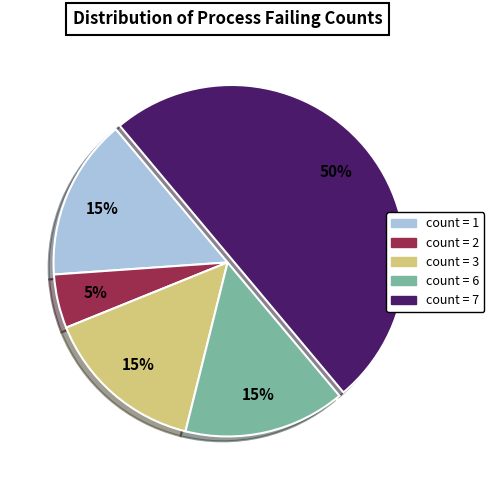

To the nearest percent, what is the difference between the largest and smallest slice percentages?

45%